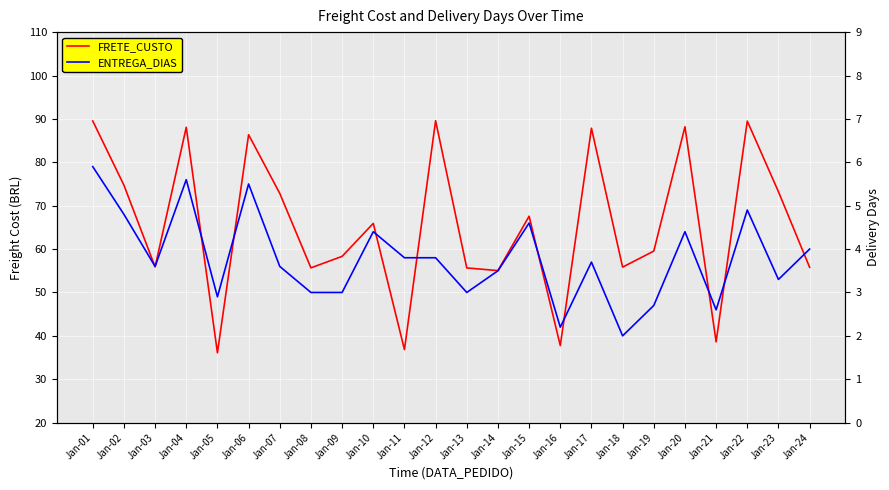

True or false: ENTREGA_DIAS and FRETE_CUSTO intersect in this chart.

False